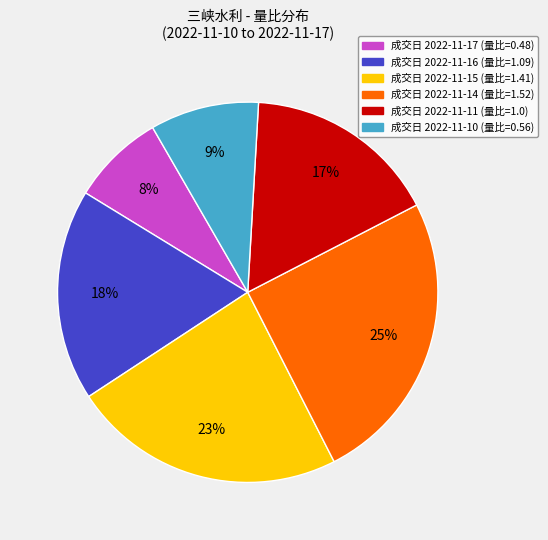

Is there a majority slice in this chart?

No